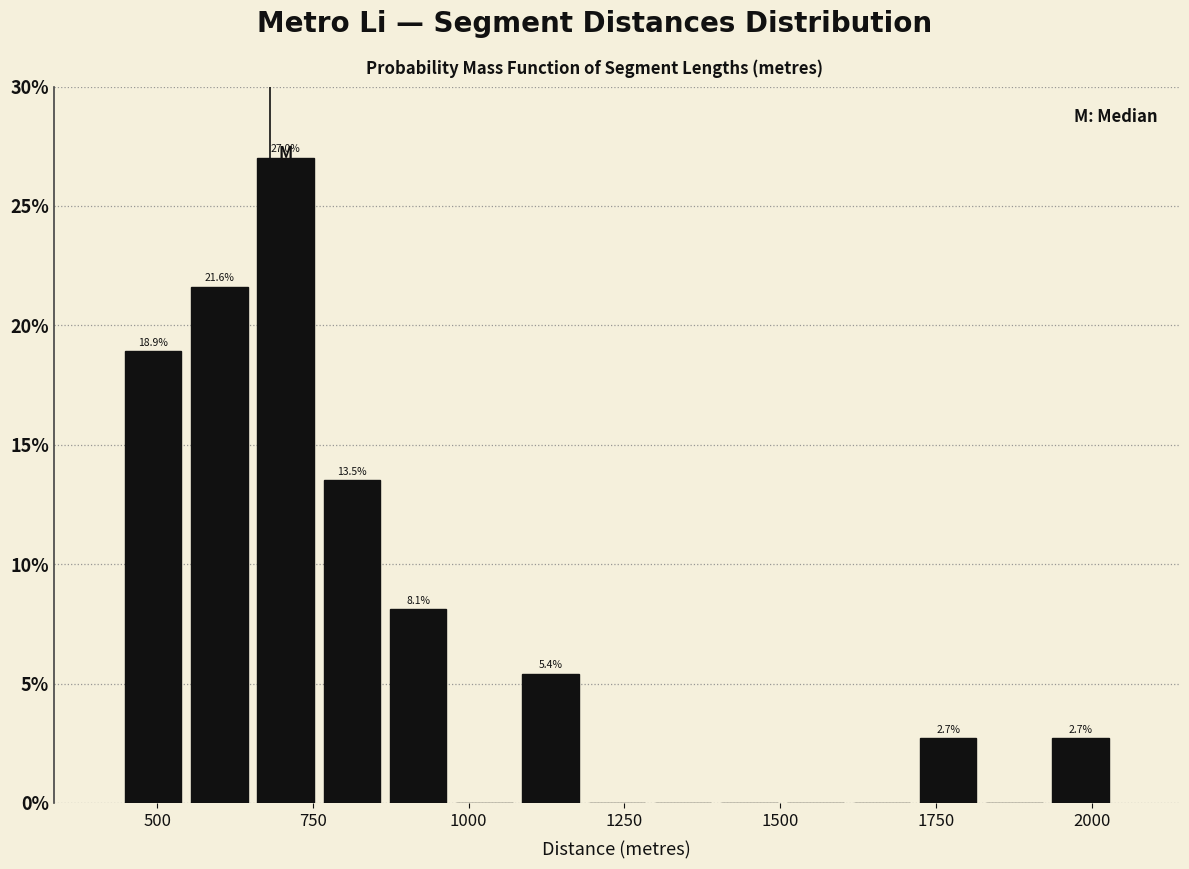

Around what value on the x-axis is the tallest bar? Give the approximate position of its centre, as read against the axis.

700